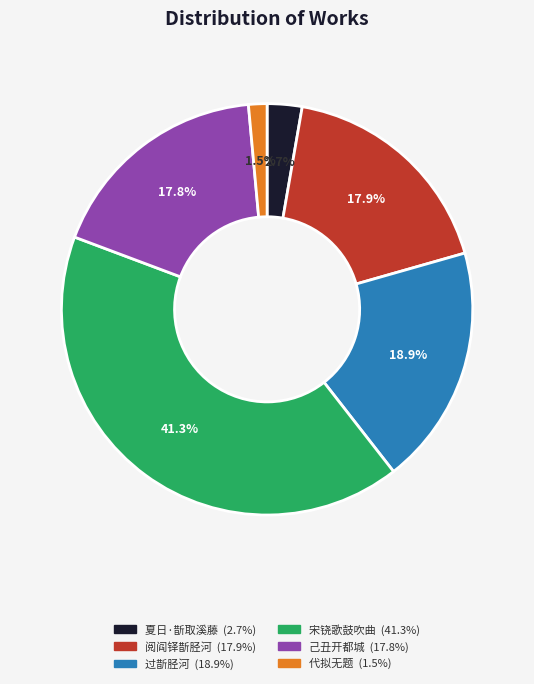

Is there a majority slice in this chart?

No